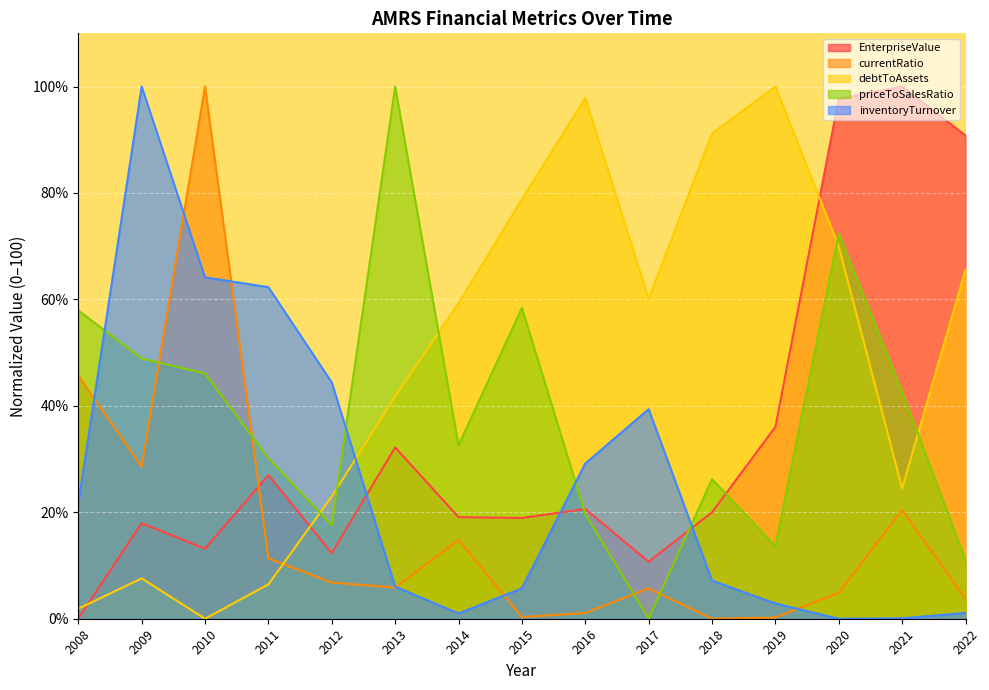

What is the difference between the debtToAssets values at 2019 and 2009?

92.4